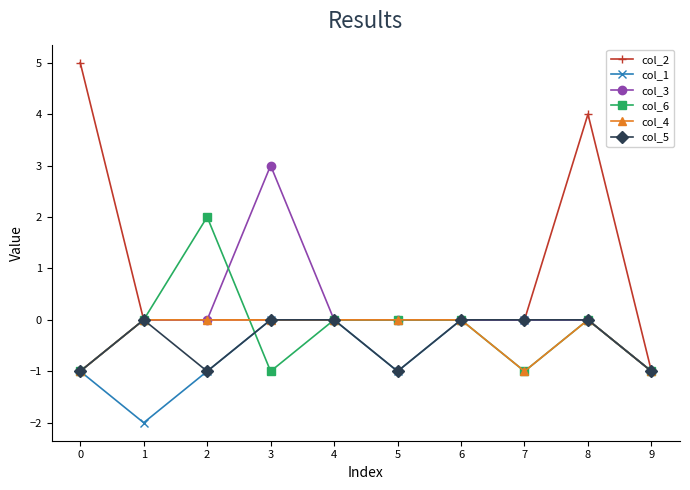

Which category has the lowest value in the col_2 series?

9